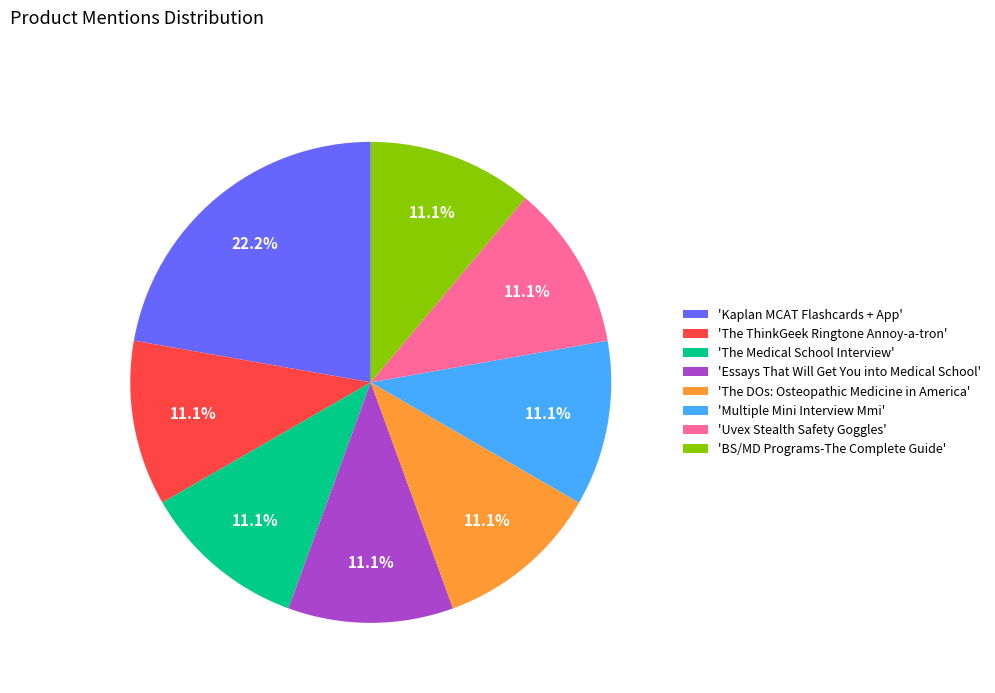

Do 'Uvex Stealth Safety Goggles' and 'Essays That Will Get You into Medical School' together represent more than half of the pie?

No